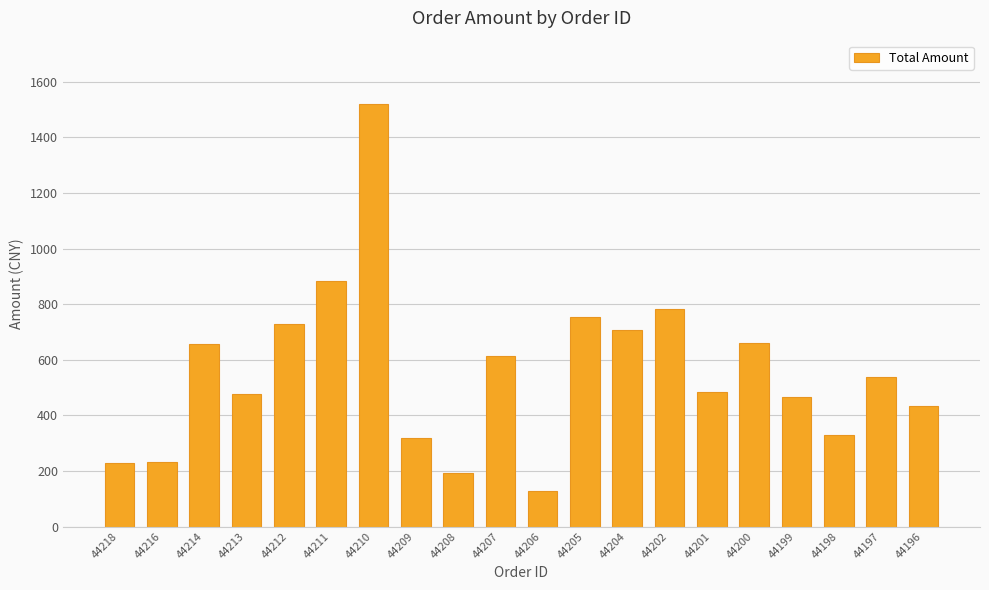

True or false: the data shows 394 at 44205.

False